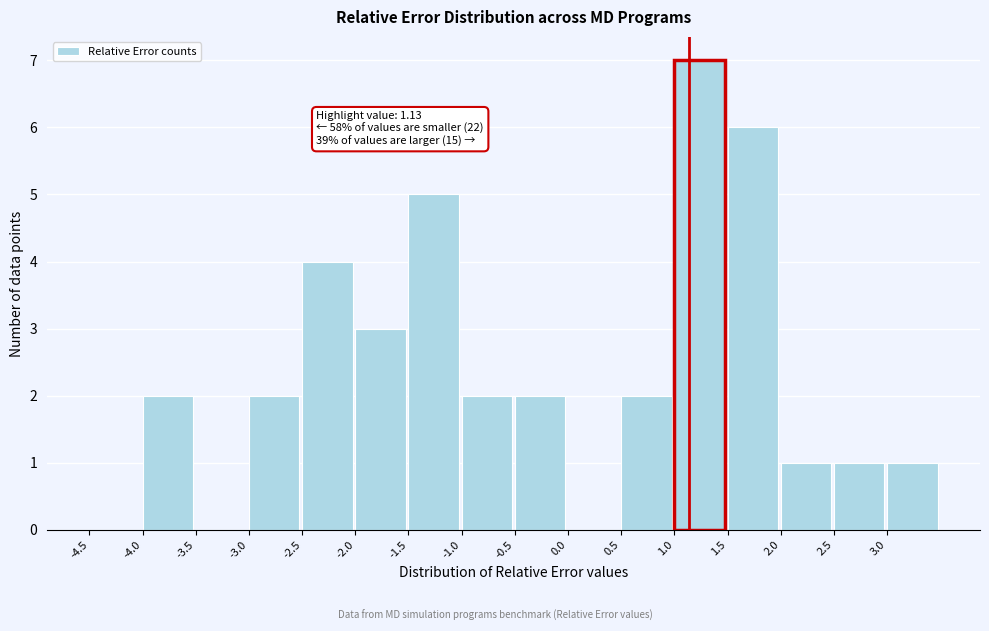

Over which range of the x-axis is the bar tallest?

1.0 to 1.5